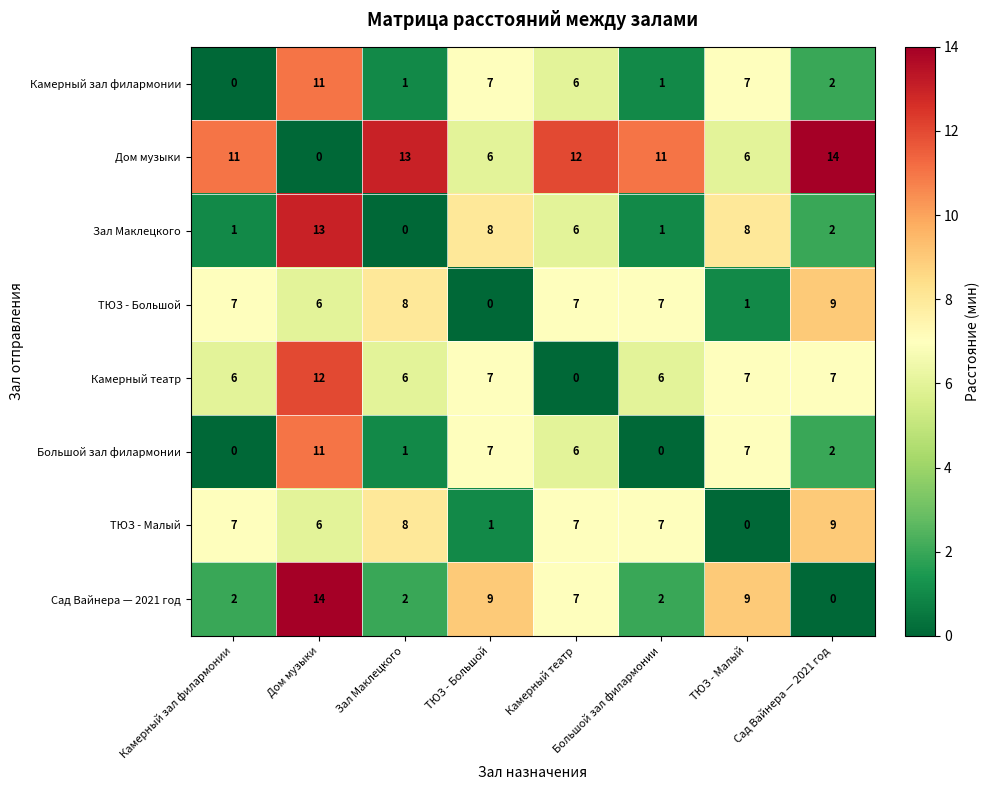

What is the difference between the highest and lowest values at ТЮЗ - Малый?

9